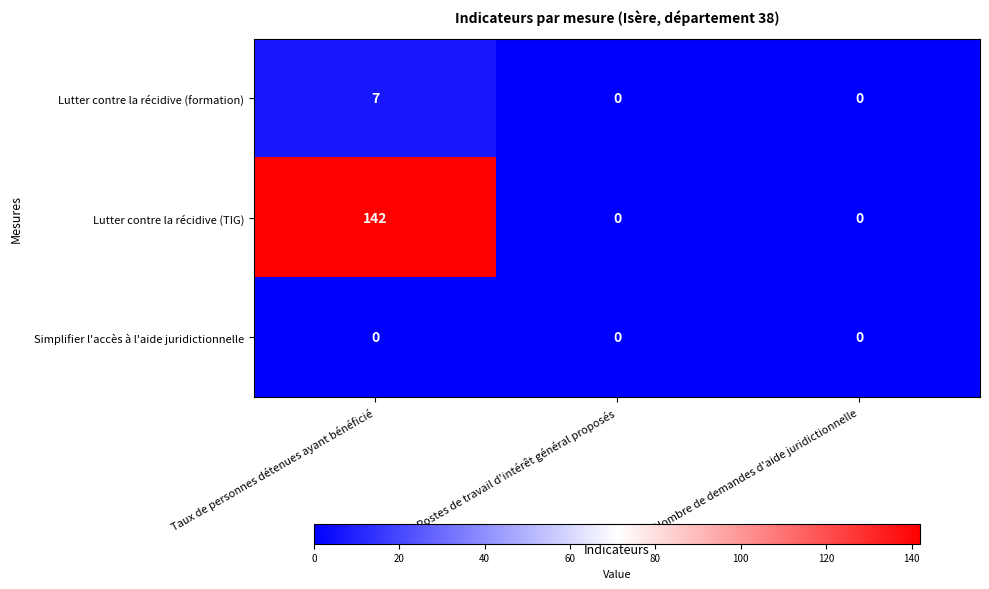

How many data points in Lutter contre la récidive (TIG) are above 0?

1